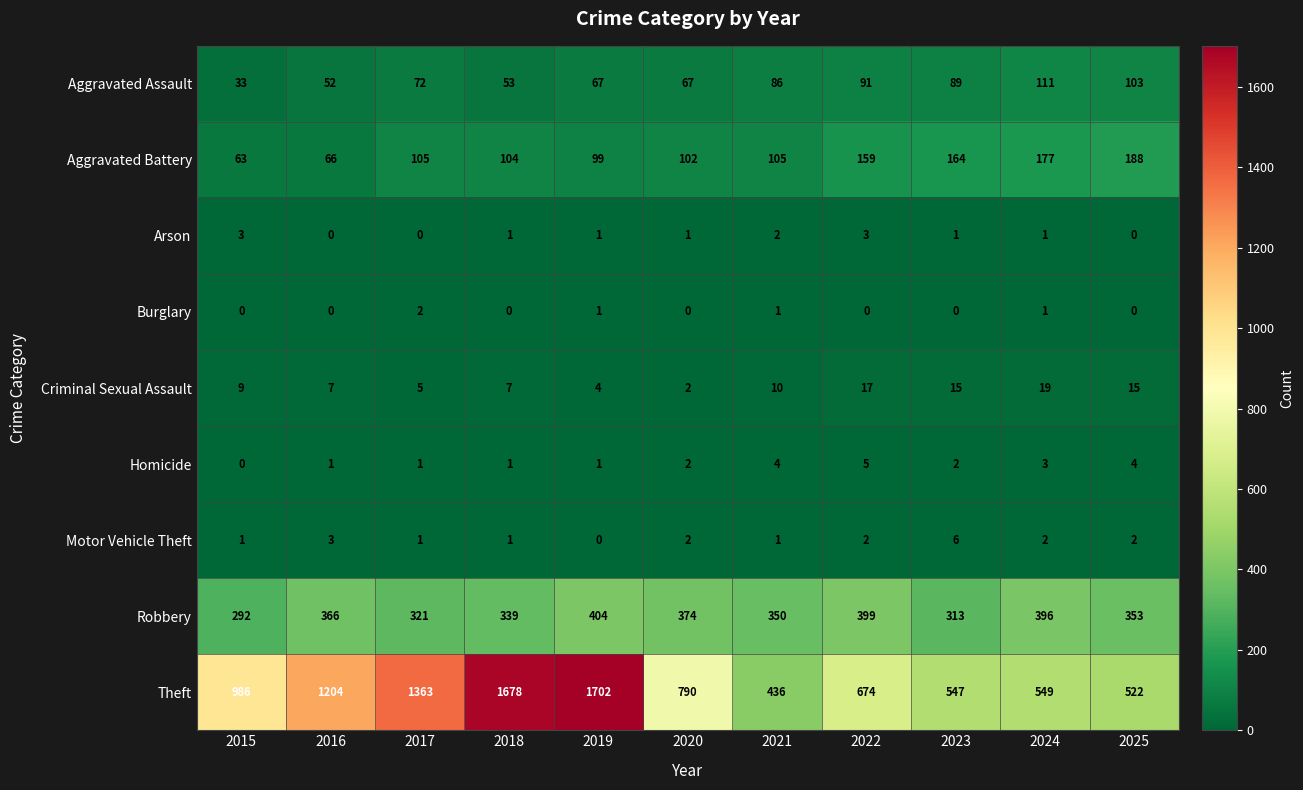

Between 2017 and 2019, which series saw the biggest shift?

Theft